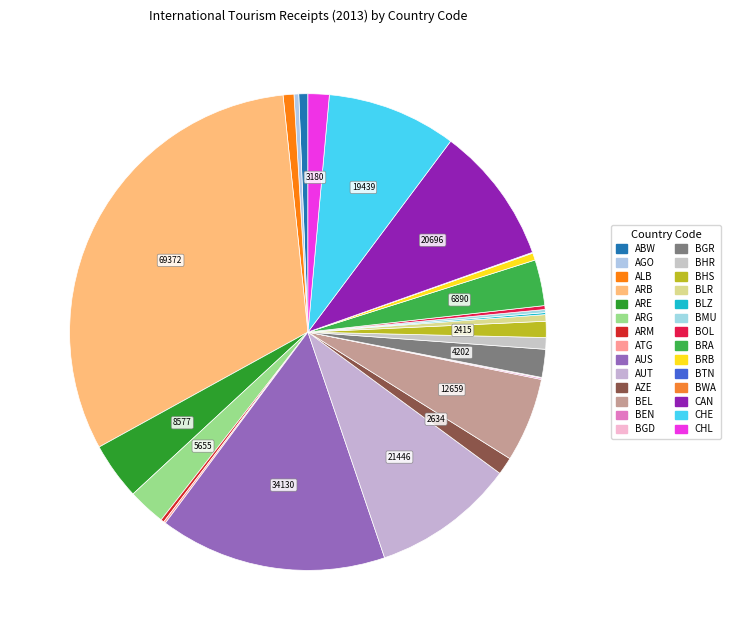

Count the number of slices in the pie.

28